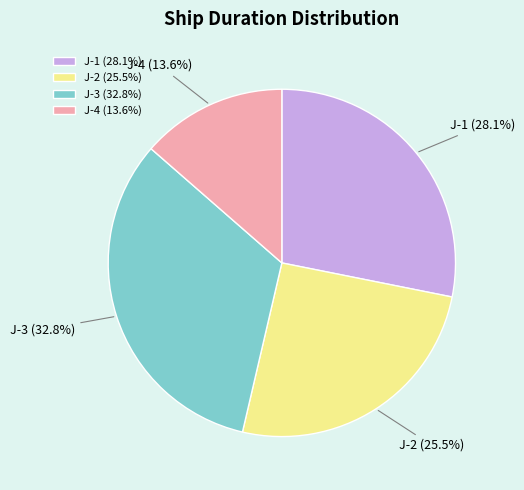

Which slice is the largest?

J-3